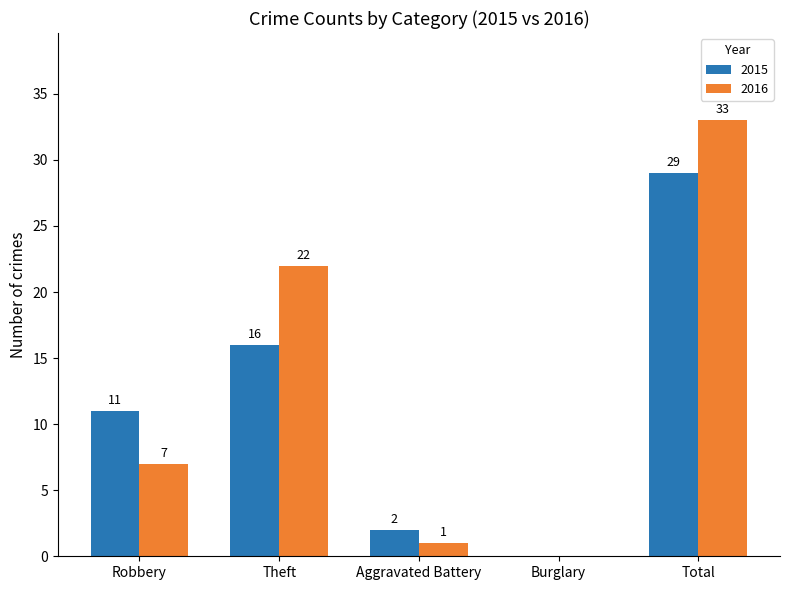

How many groups of bars are there?

5